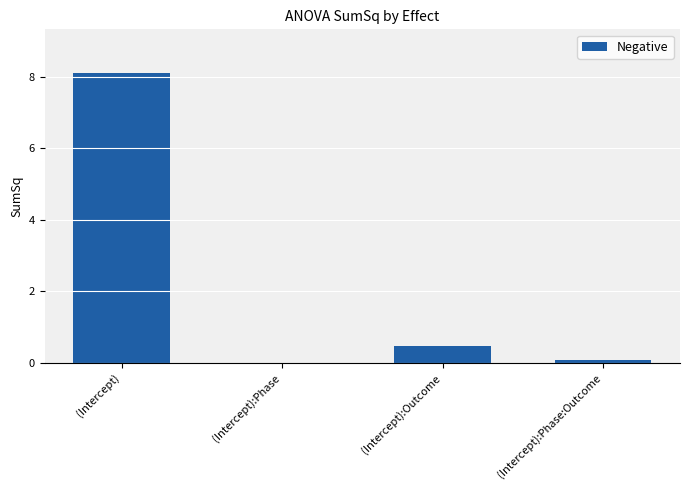

Is it true that the value at (Intercept):Phase:Outcome is 0.1?

True